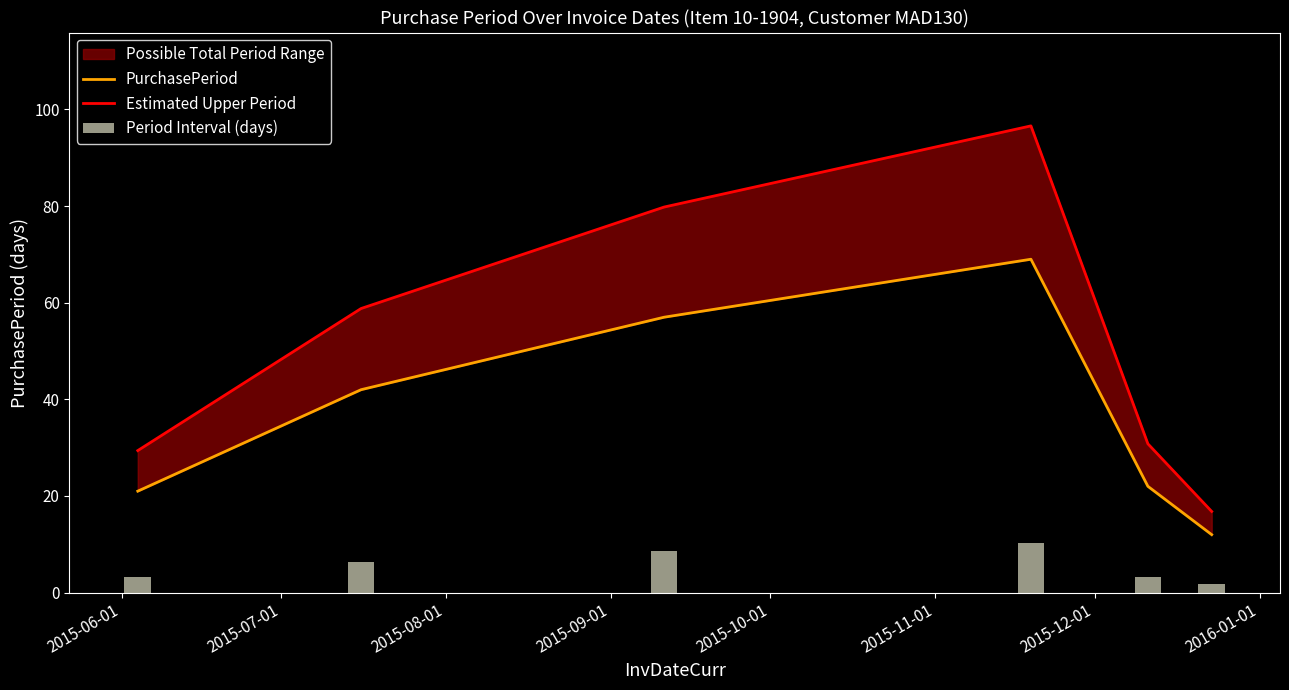

At 2015-06-01, list the series in order from smallest to largest.

Period Interval (days), PurchasePeriod, Estimated Upper Period